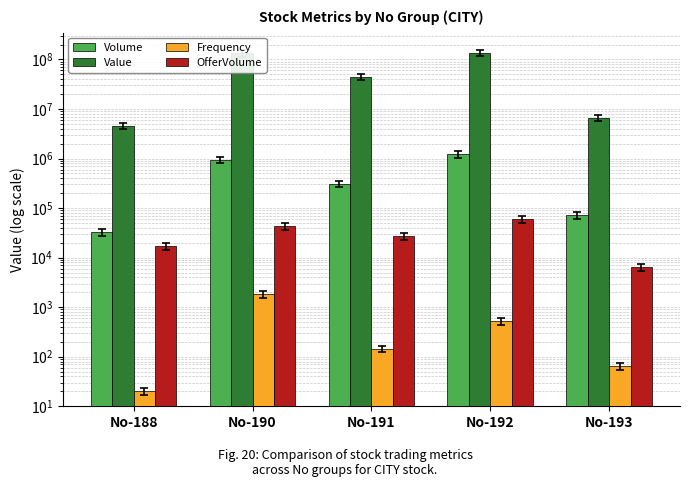

Reading left to right, extract all data points from this chart.

Volume: No-188=32600	No-190=946400	No-191=312600	No-192=1219500	No-193=71600
Value: No-188=4575600	No-190=133998600	No-191=44911500	No-192=134964500	No-193=6680900
Frequency: No-188=20	No-190=1814	No-191=145	No-192=522	No-193=64
OfferVolume: No-188=16800	No-190=43400	No-191=27300	No-192=59500	No-193=6400